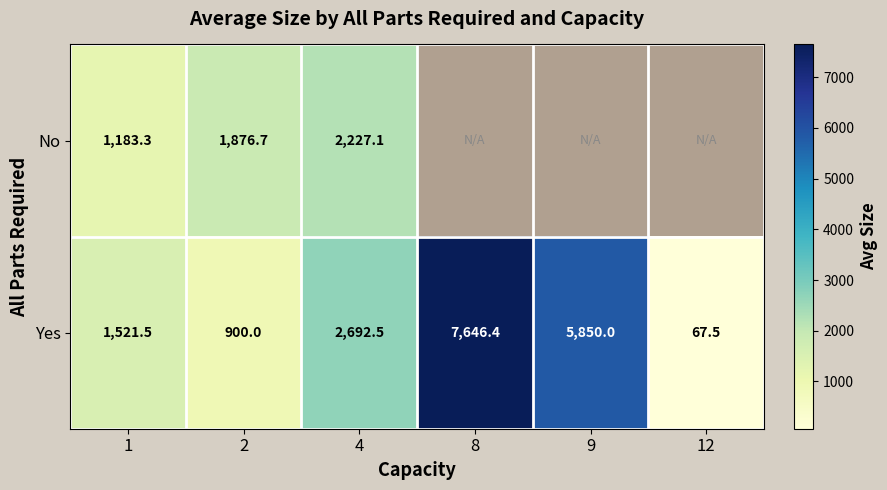

How many data points in Yes are less than 2692?

3